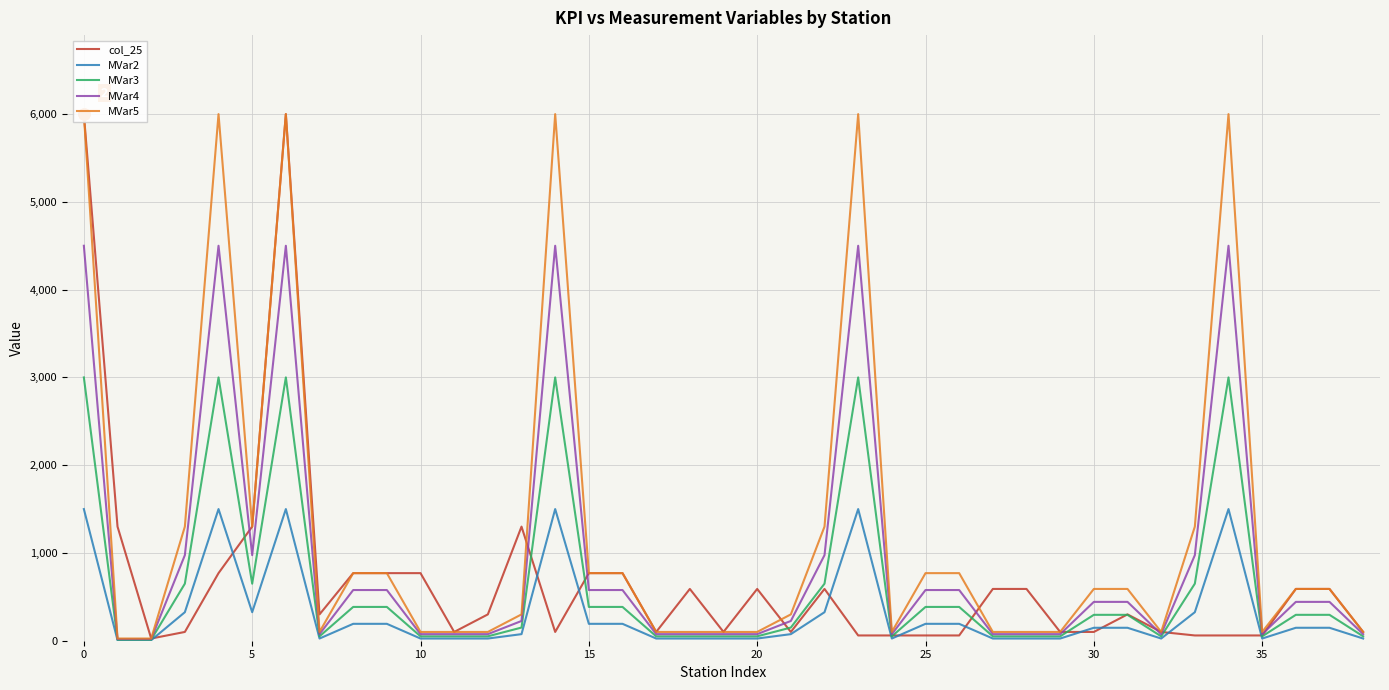

What is the difference between the maximum and minimum values in the MVar4 series?

4481.2